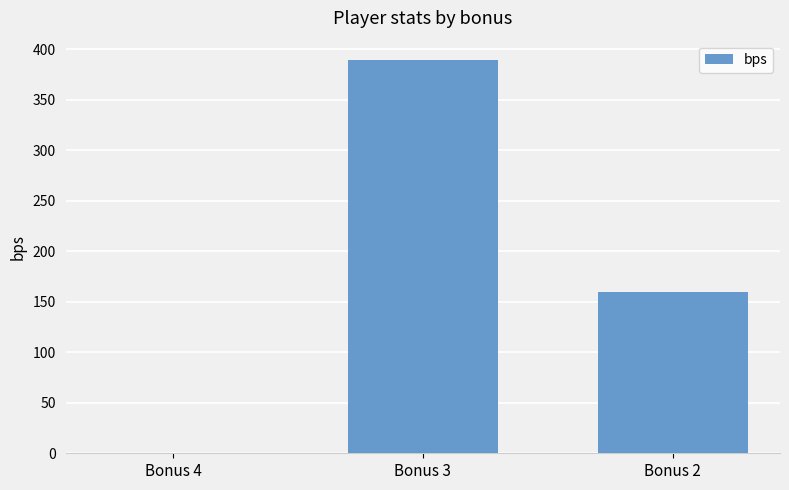

Where is the data nearest to the value 194?

Bonus 2